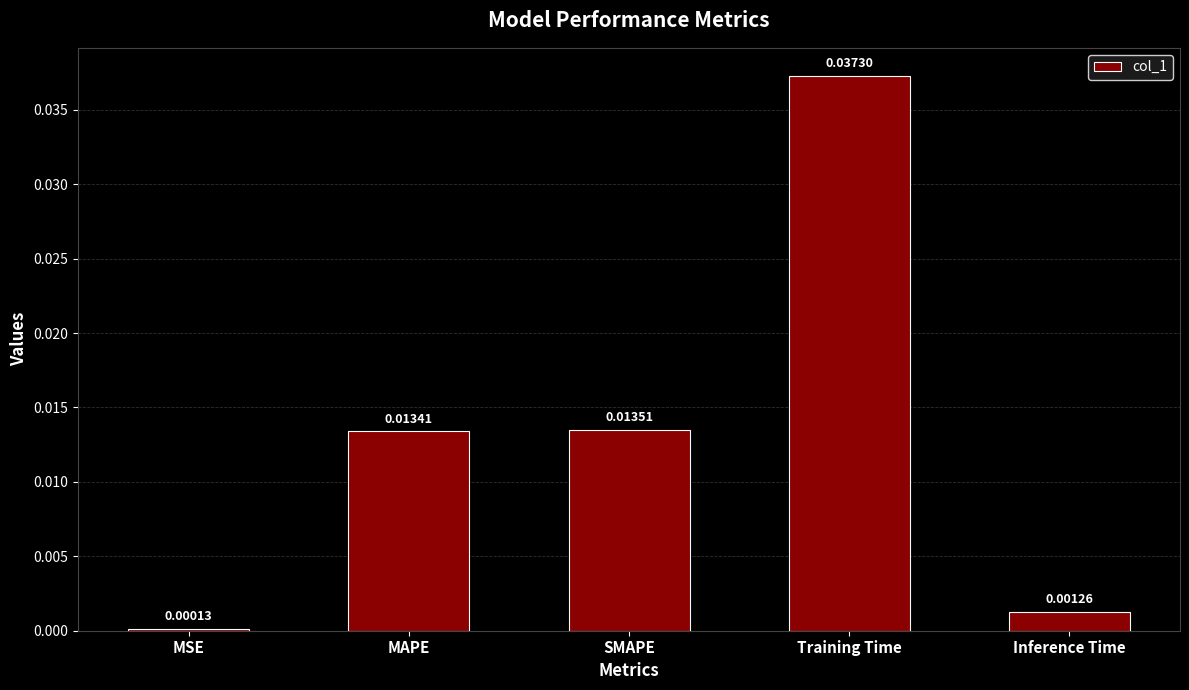

What is the label of the 1st bar from the left?

MSE